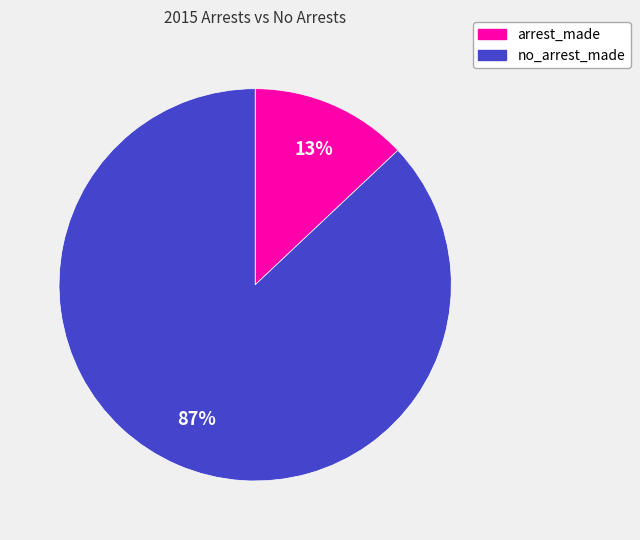

How many segments does this pie chart have?

2